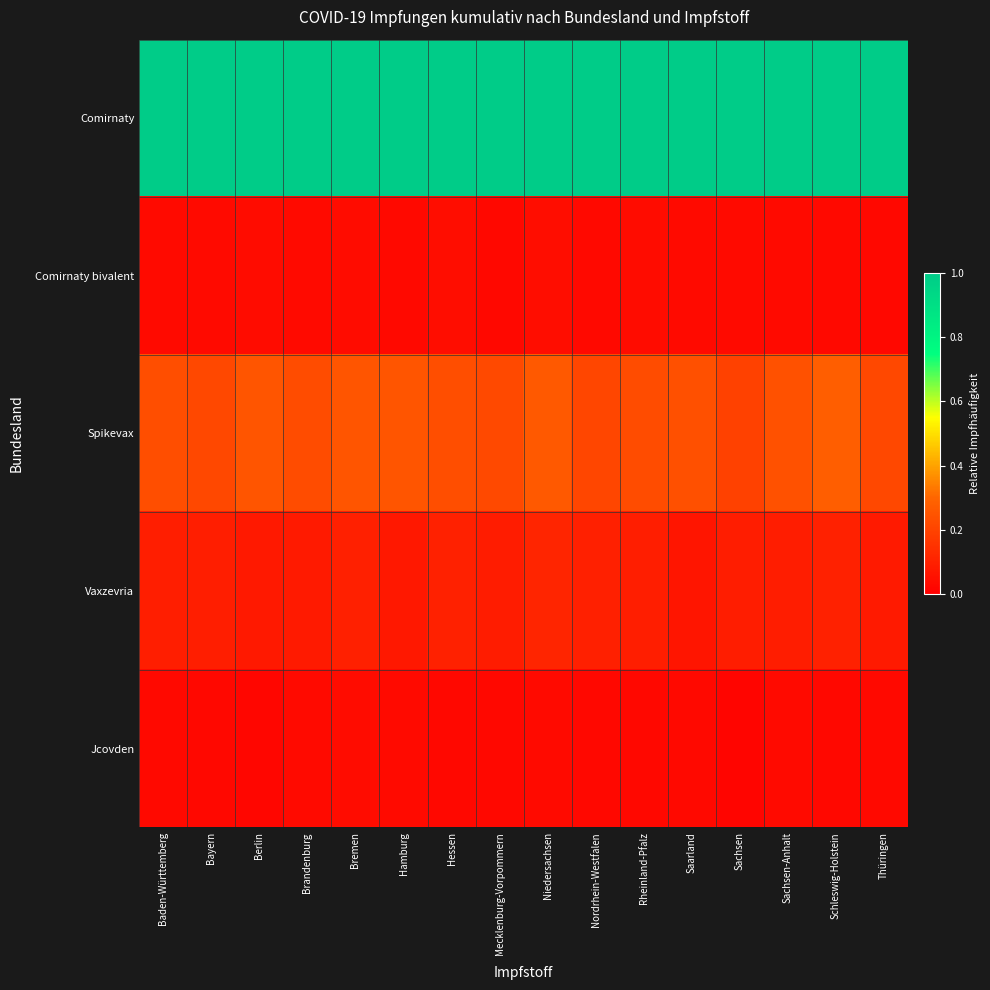

Which series has the largest range (max minus min)?

Spikevax